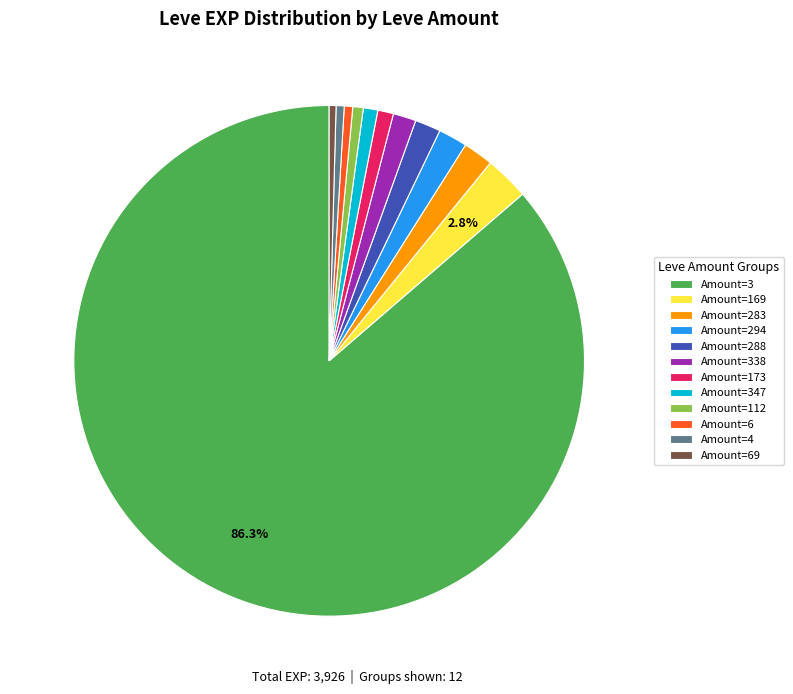

Is there a majority slice in this chart?

Yes